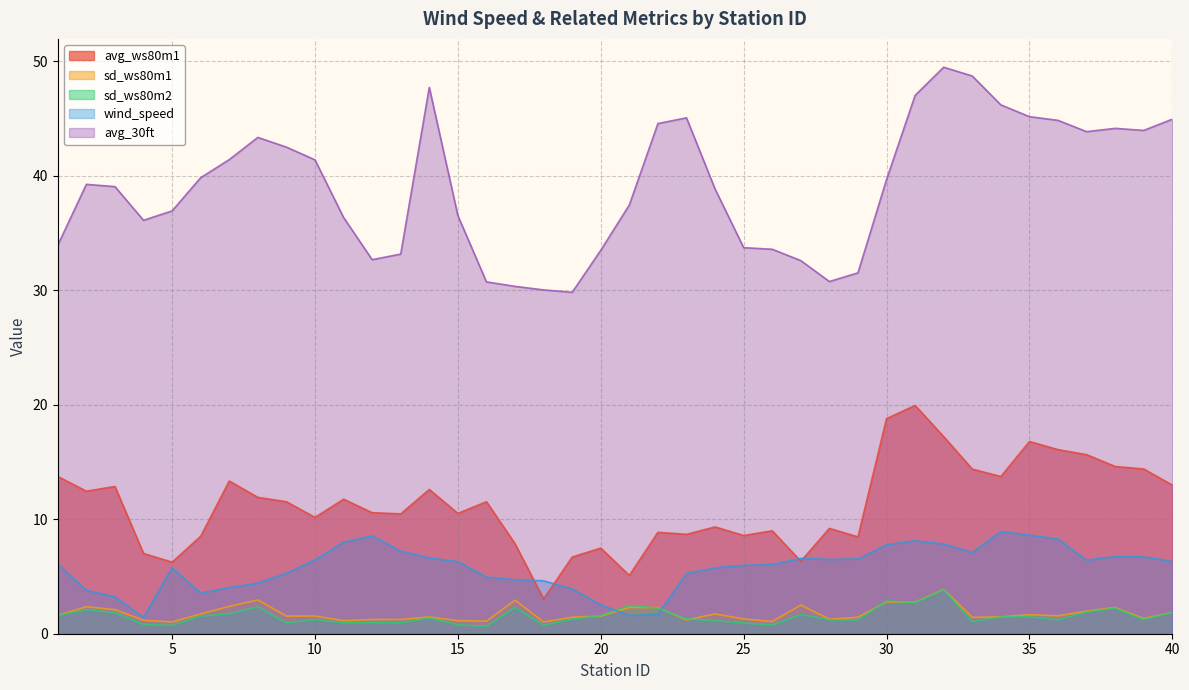

What is the sum of all avg_ws80m1 values?

448.3